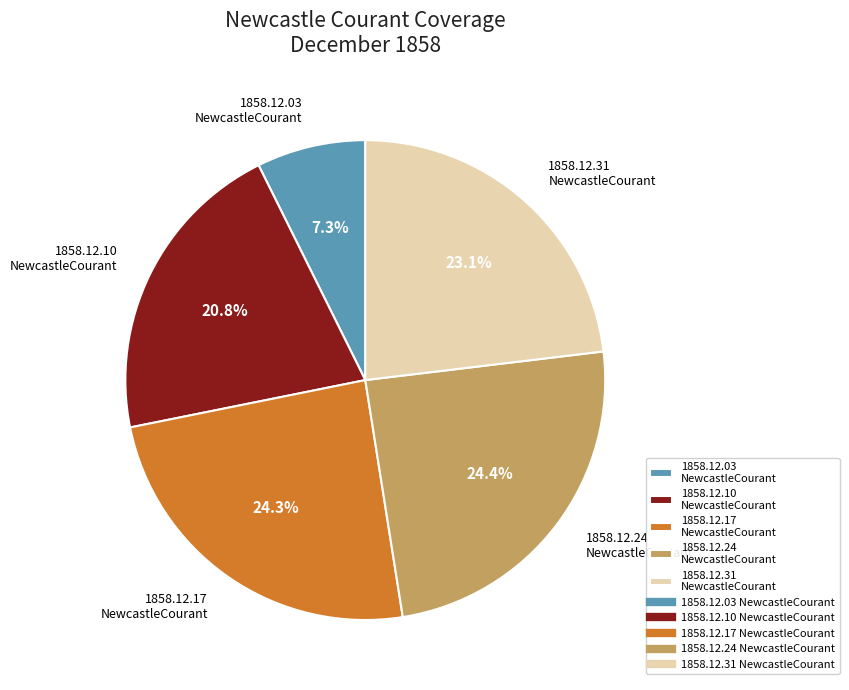

To the nearest percent, what is the difference between the largest and smallest slice percentages?

17%